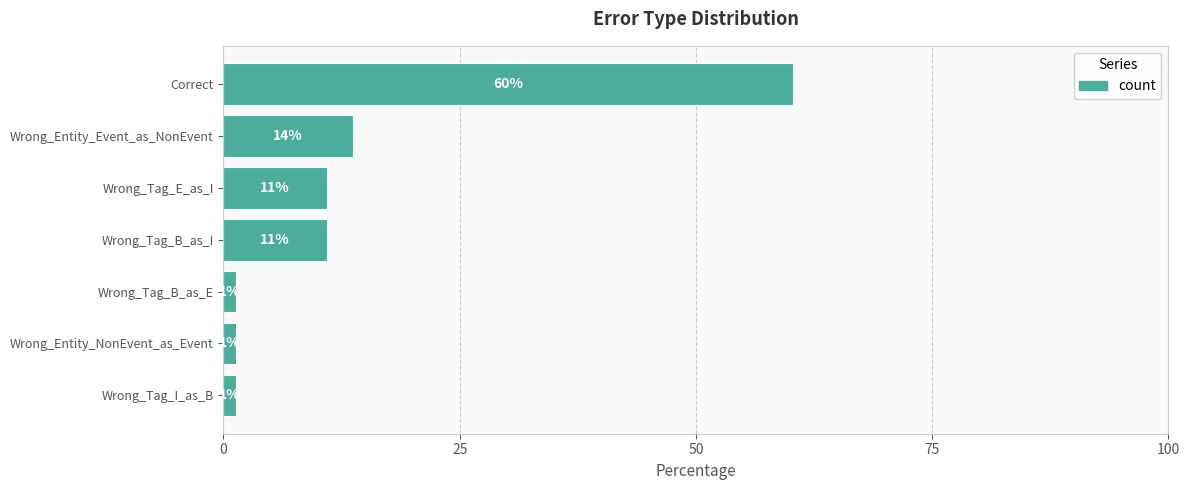

How many bars are there in total?

7